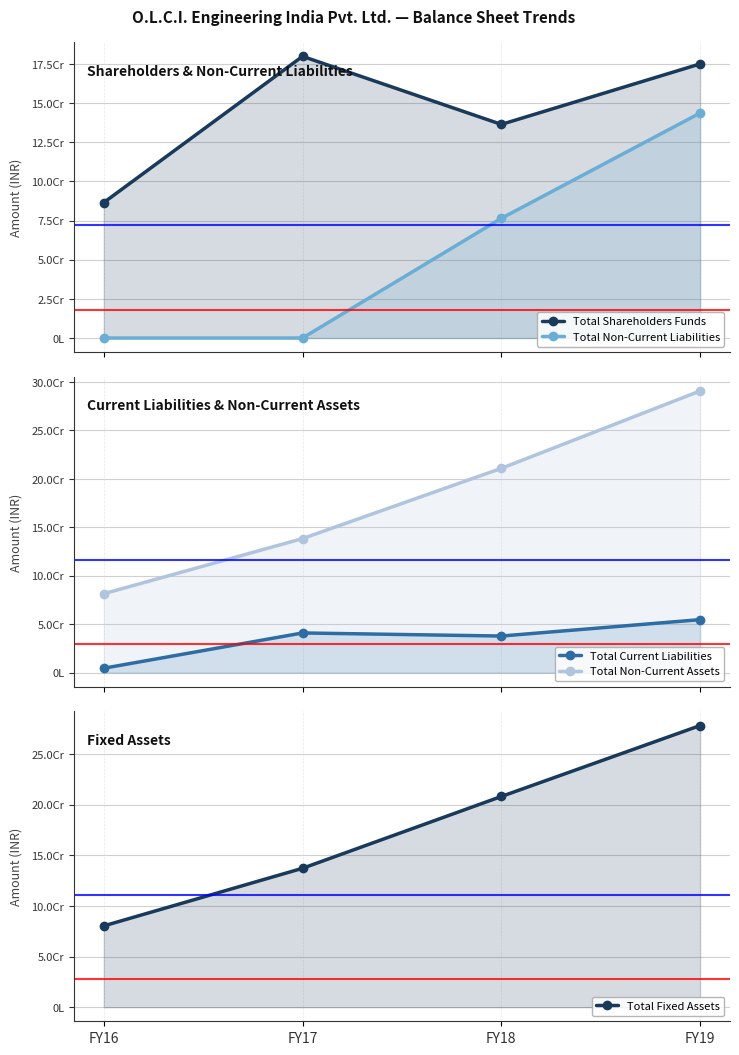

Does the chart display data point markers on the line(s)?

Yes